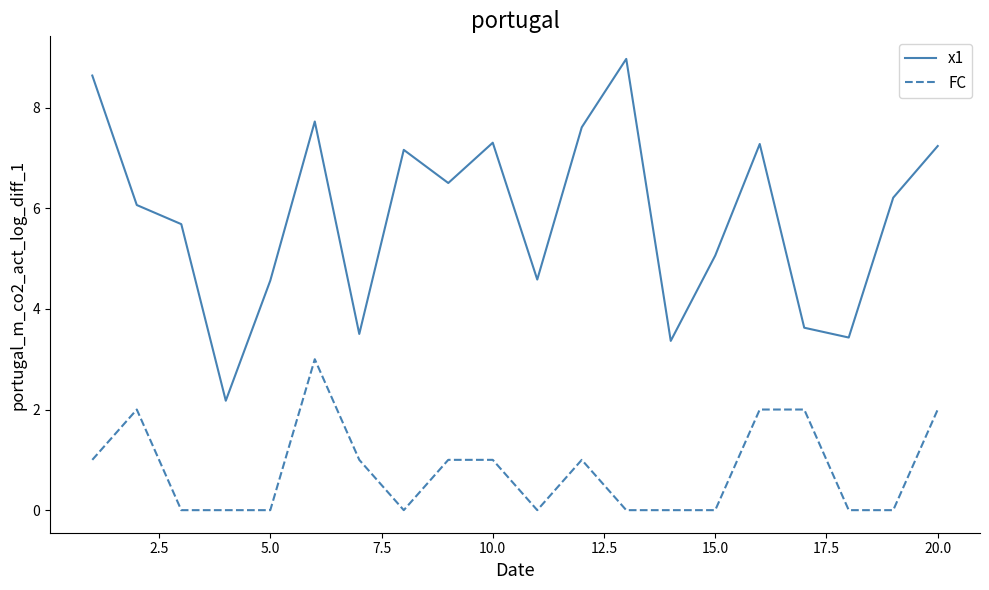

Which series has the largest range (max minus min)?

x1